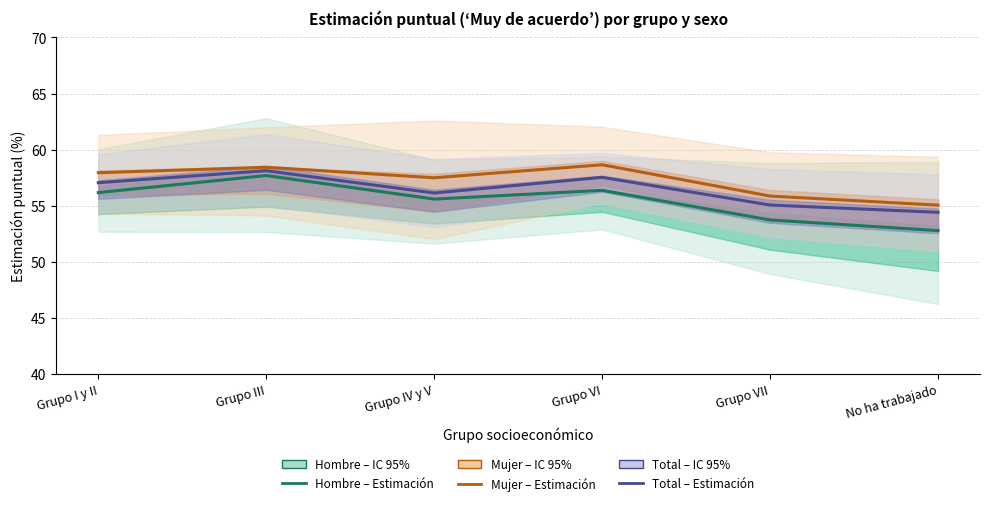

Where is the first local minimum for Total (Estimación)?

Grupo IV y V